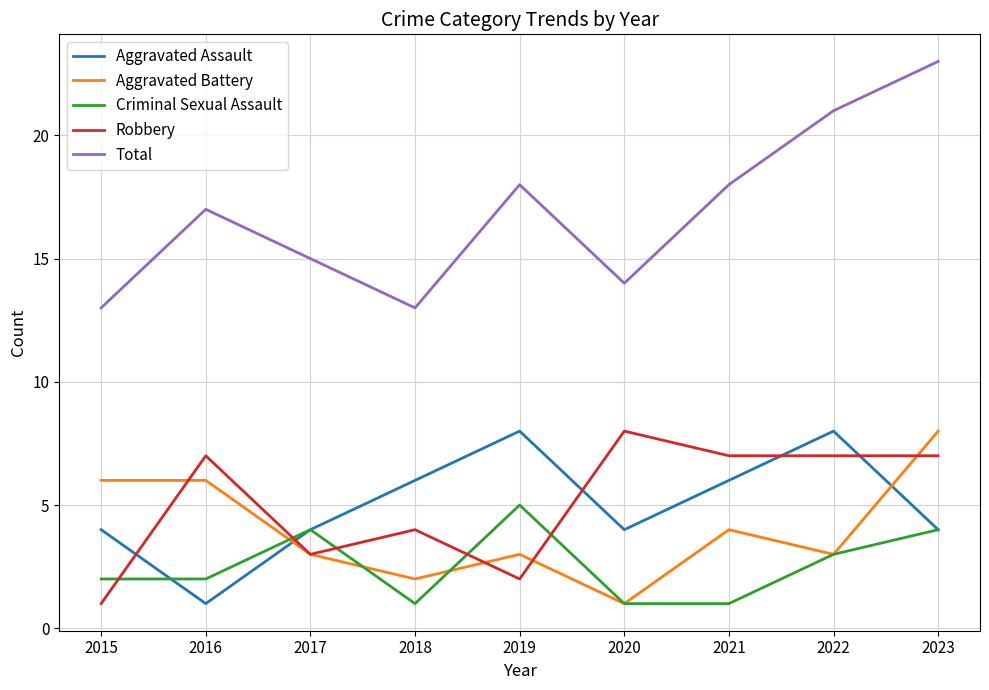

Which series has the largest range (max minus min)?

Total